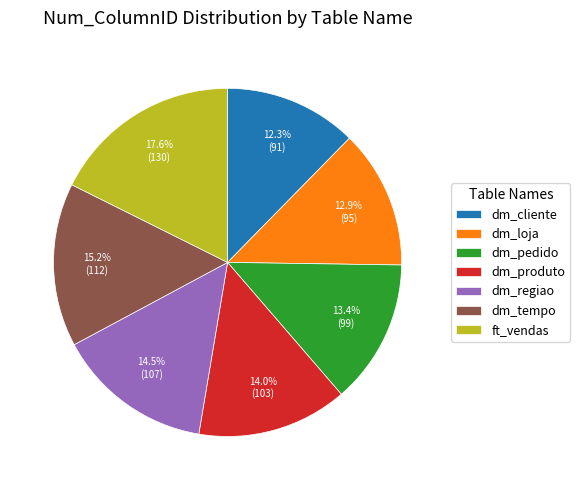

What is the total percentage of ft_vendas and dm_tempo?

32.8%